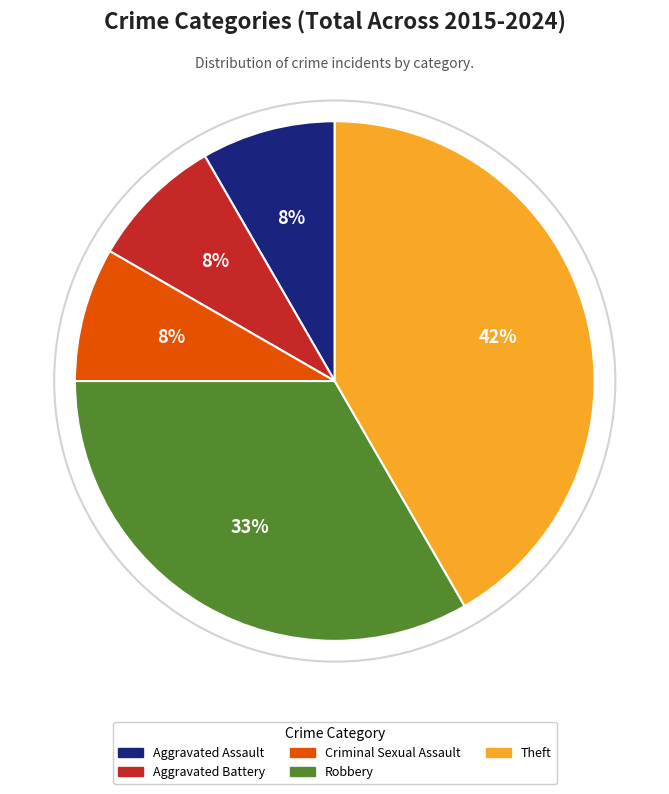

Approximately how many times larger is the value at Aggravated Assault compared to Aggravated Battery?

1.0